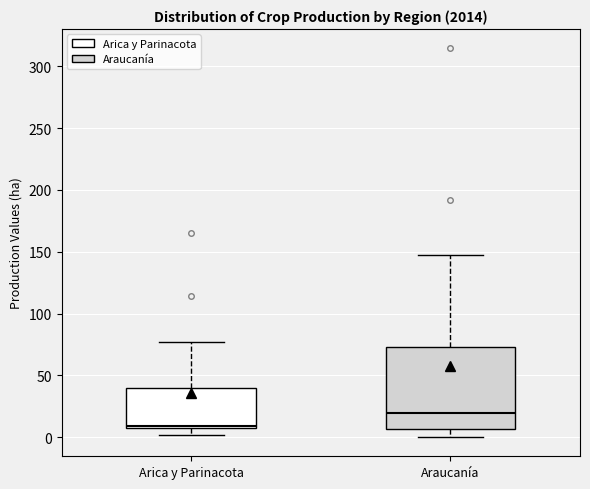

Reading left to right, read every box against the y-axis: the position of its median line, the range the box covers, and the ends of its whiskers. The values are not printed on the chart, so give them approximately, as read against the axis.

Arica y Parinacota: median 10, box 5 to 40, whiskers 0 to 75
Araucanía: median 20, box 5 to 75, whiskers 0 to 145